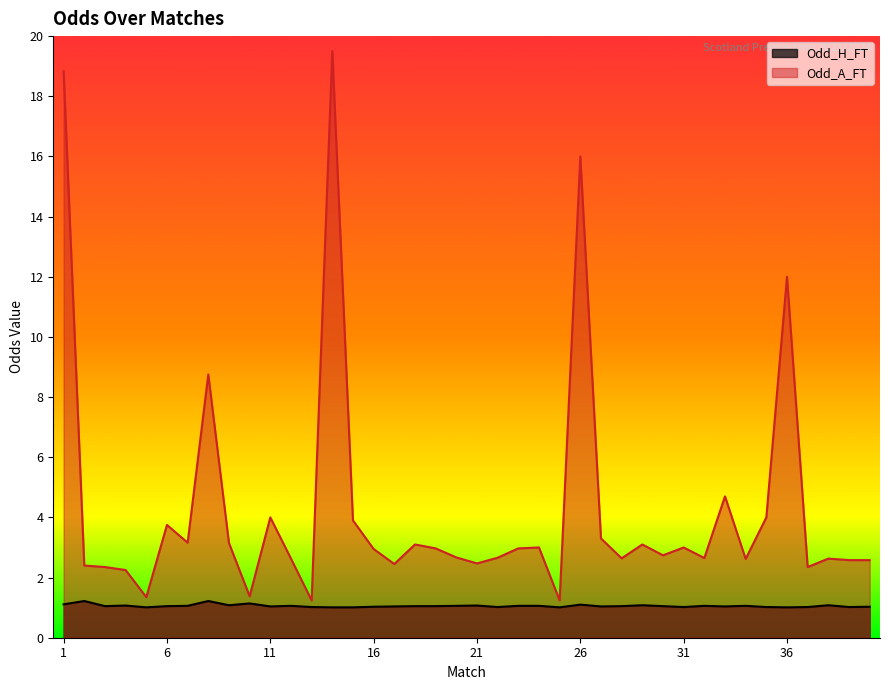

What is the sum of all Odd_H_FT values?

42.3